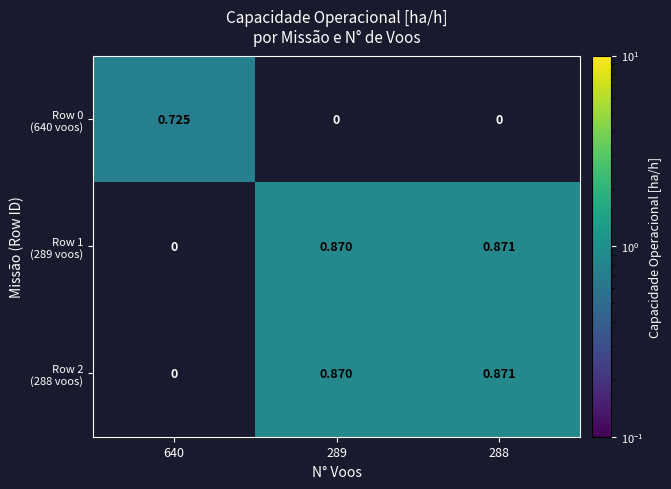

Count the number of categories in the chart.

3